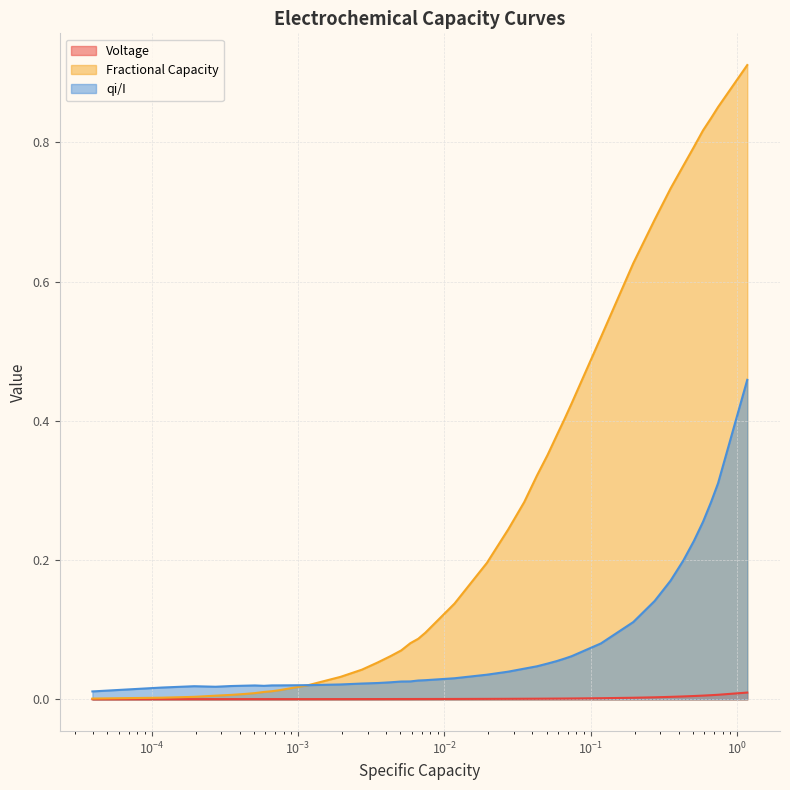

Which series has the largest total across all categories?

Fractional Capacity